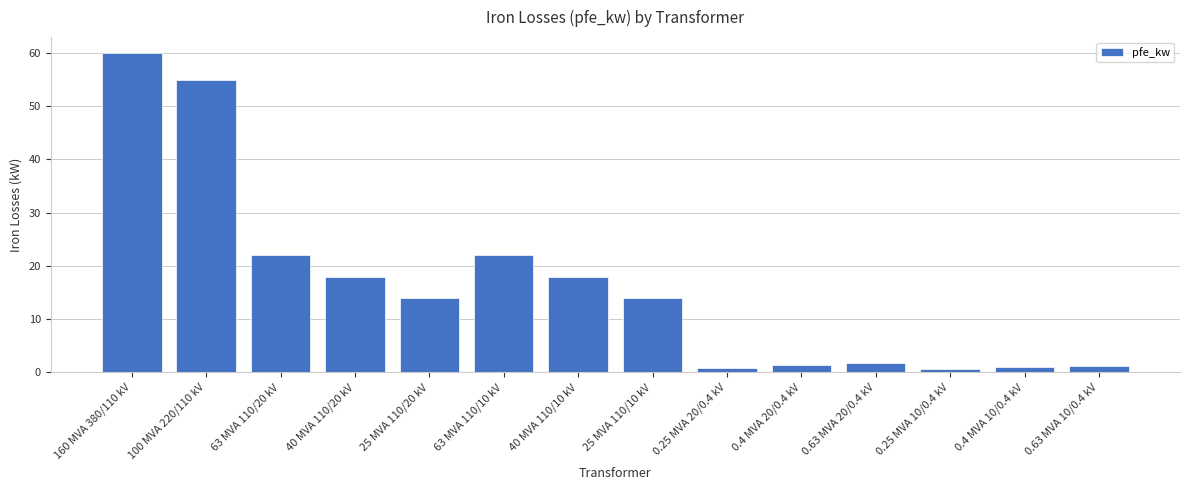

The value at 100 MVA 220/110 kV is 14.7. True or false?

False